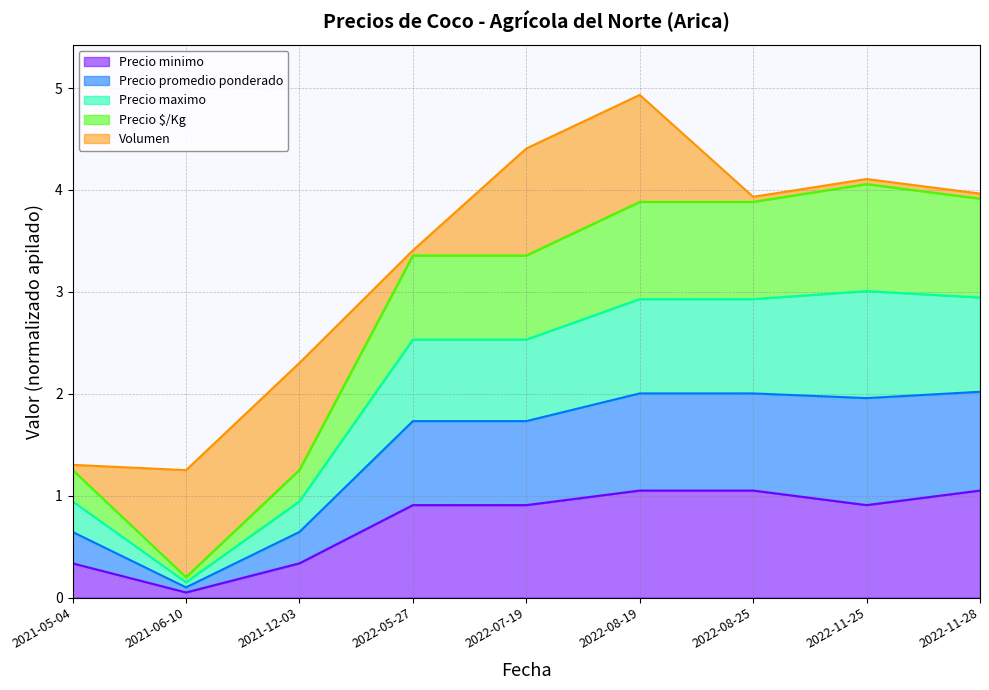

True or false: Precio minimo has more than 2 points higher than both neighbors.

False